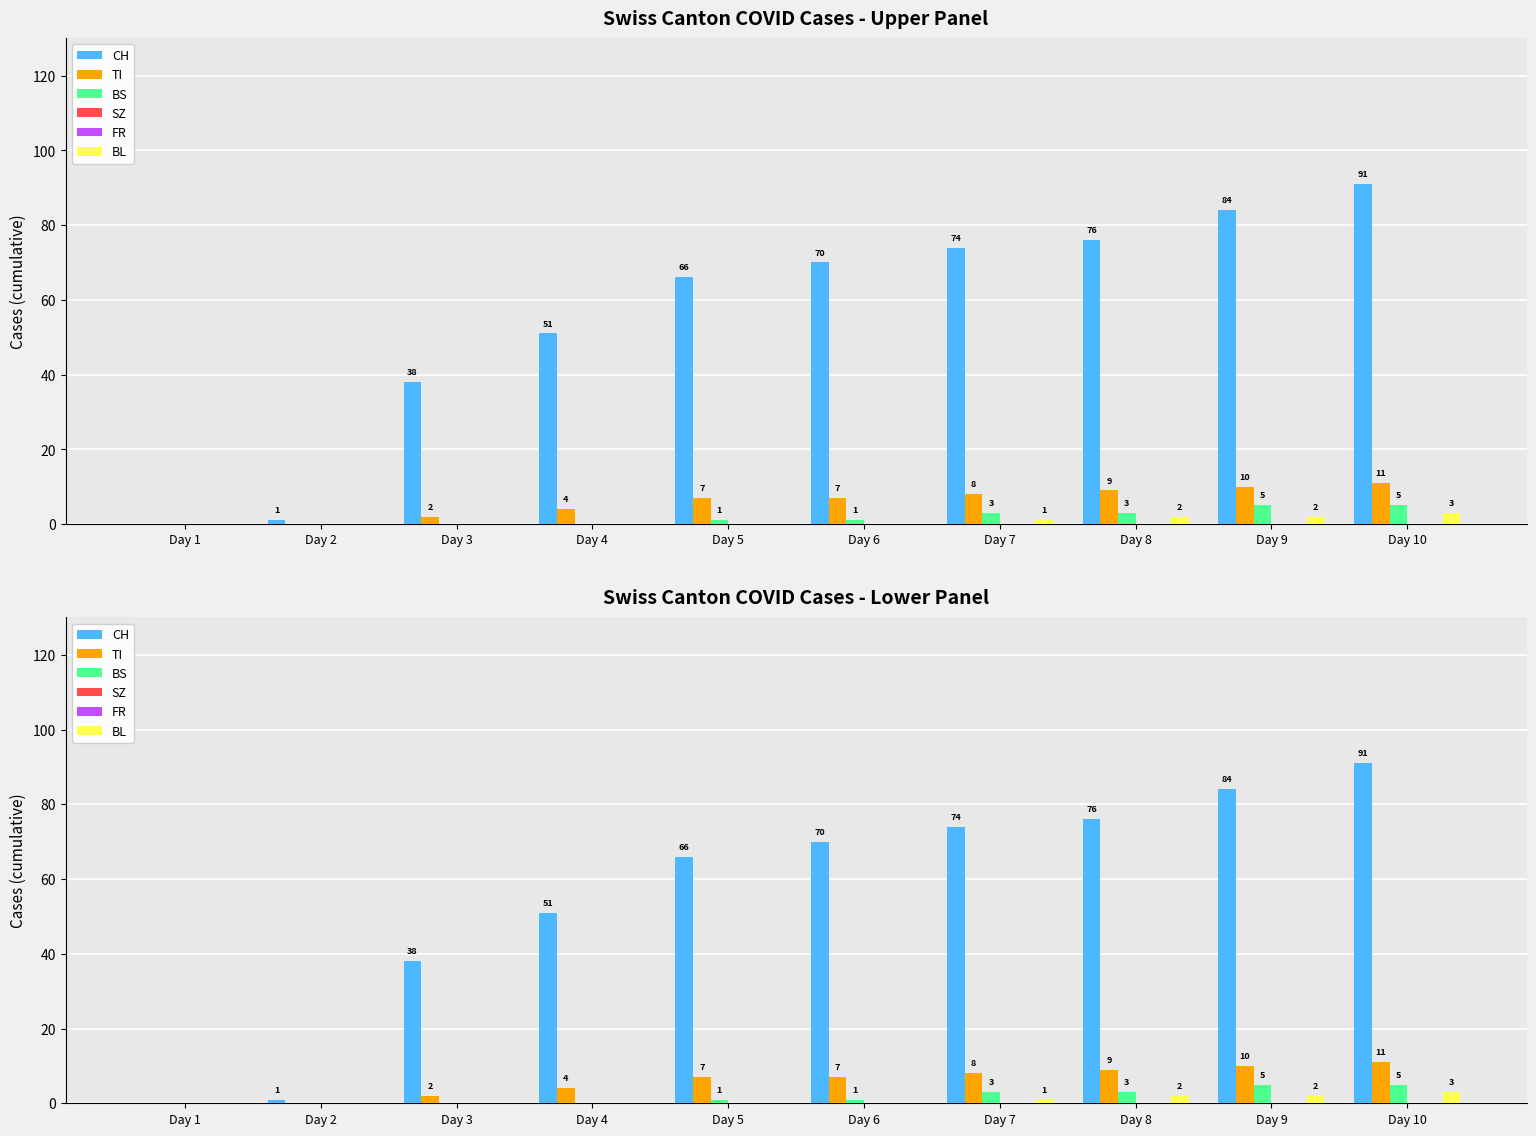

Reading left to right, extract all data points from this chart.

CH: 0	1	38	51	66	70	74	76	84	91
TI: 0	0	2	4	7	7	8	9	10	11
BS: 0	0	0	0	1	1	3	3	5	5
SZ: 0	0	0	0	0	0	0	0	0	0
FR: 0	0	0	0	0	0	0	0	0	0
BL: 0	0	0	0	0	0	1	2	2	3